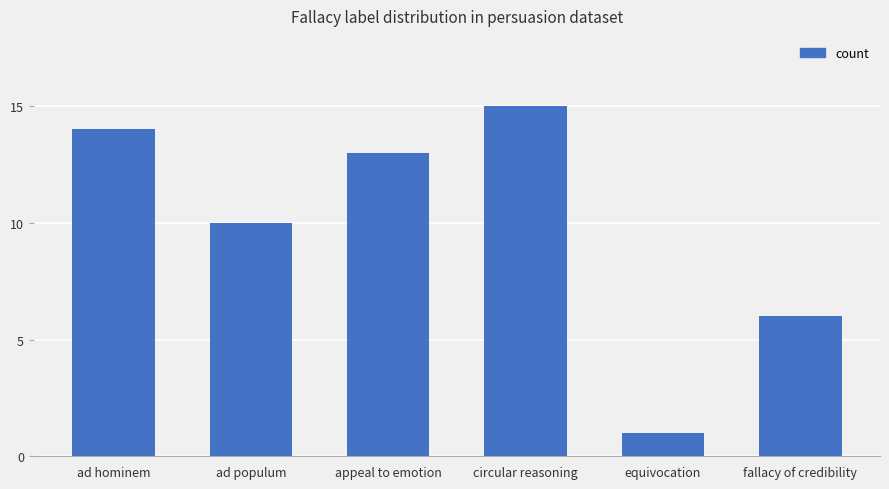

What is the change in value from ad populum to fallacy of credibility?

-4